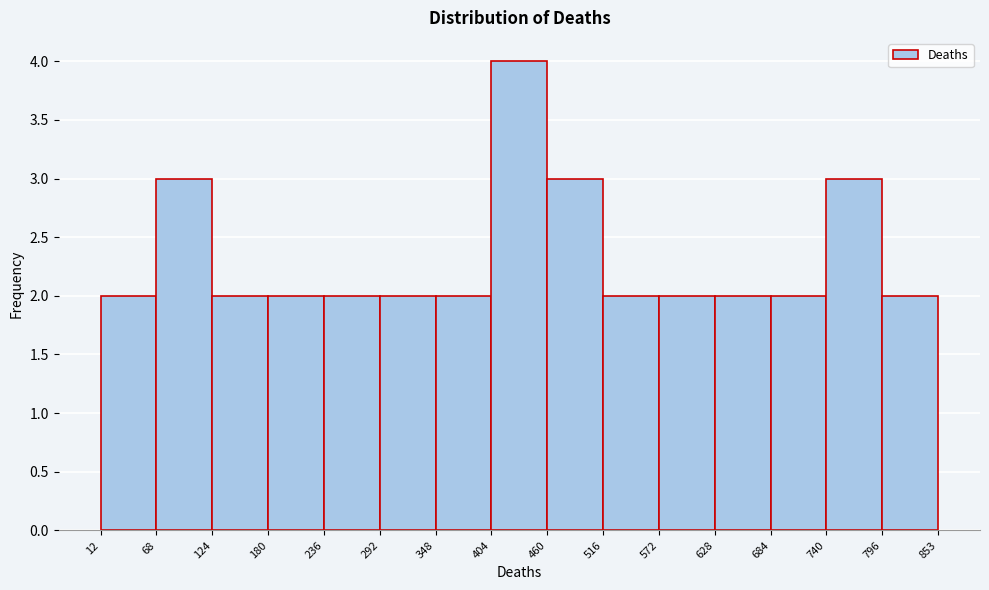

Over which range of the x-axis is the bar tallest?

404 to 460